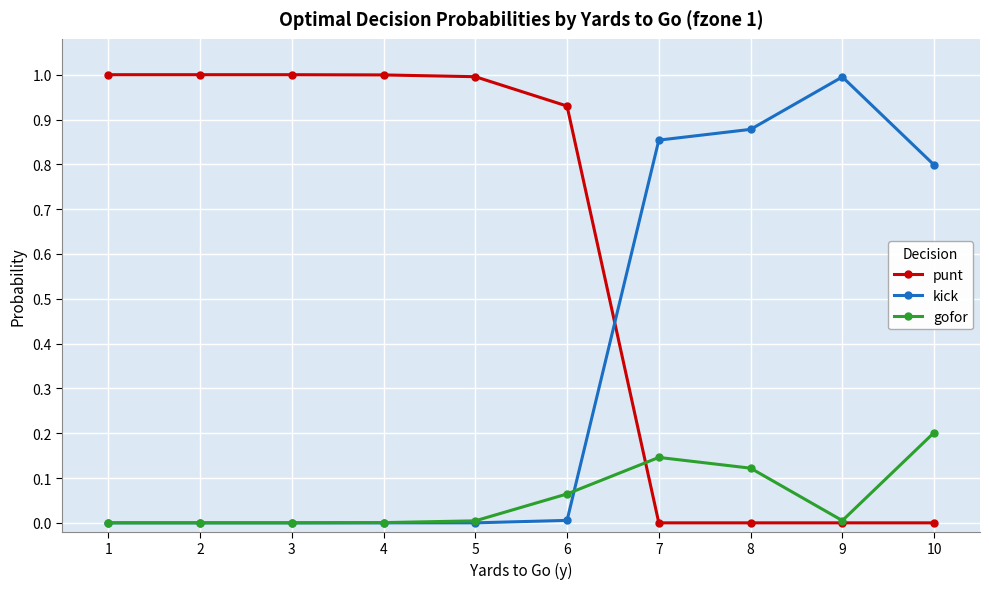

The punt series shows 1.0 at 4. True or false?

True